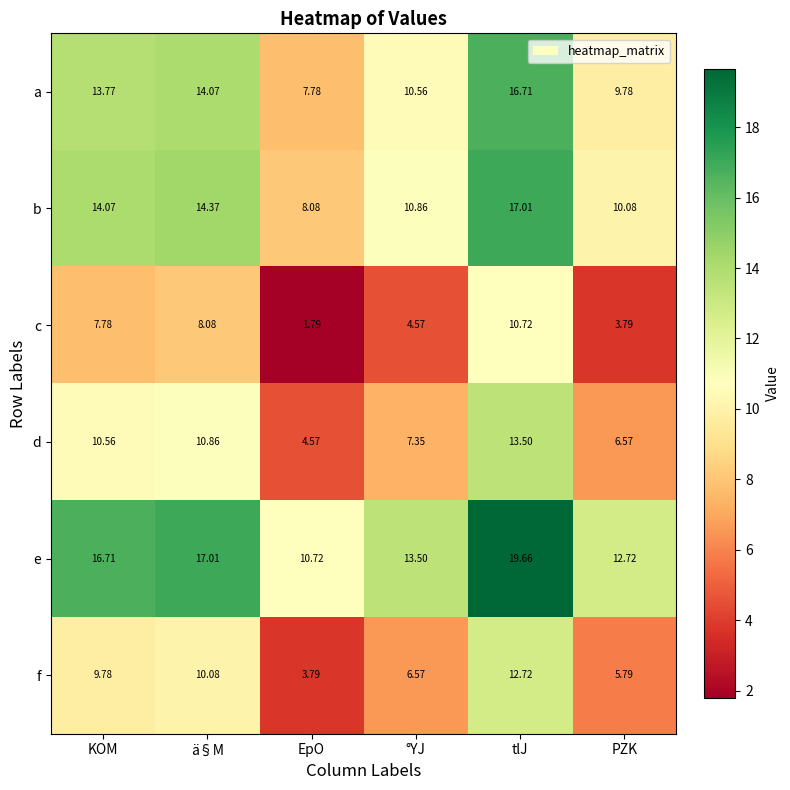

At which label is e closest to 15?

°YJ